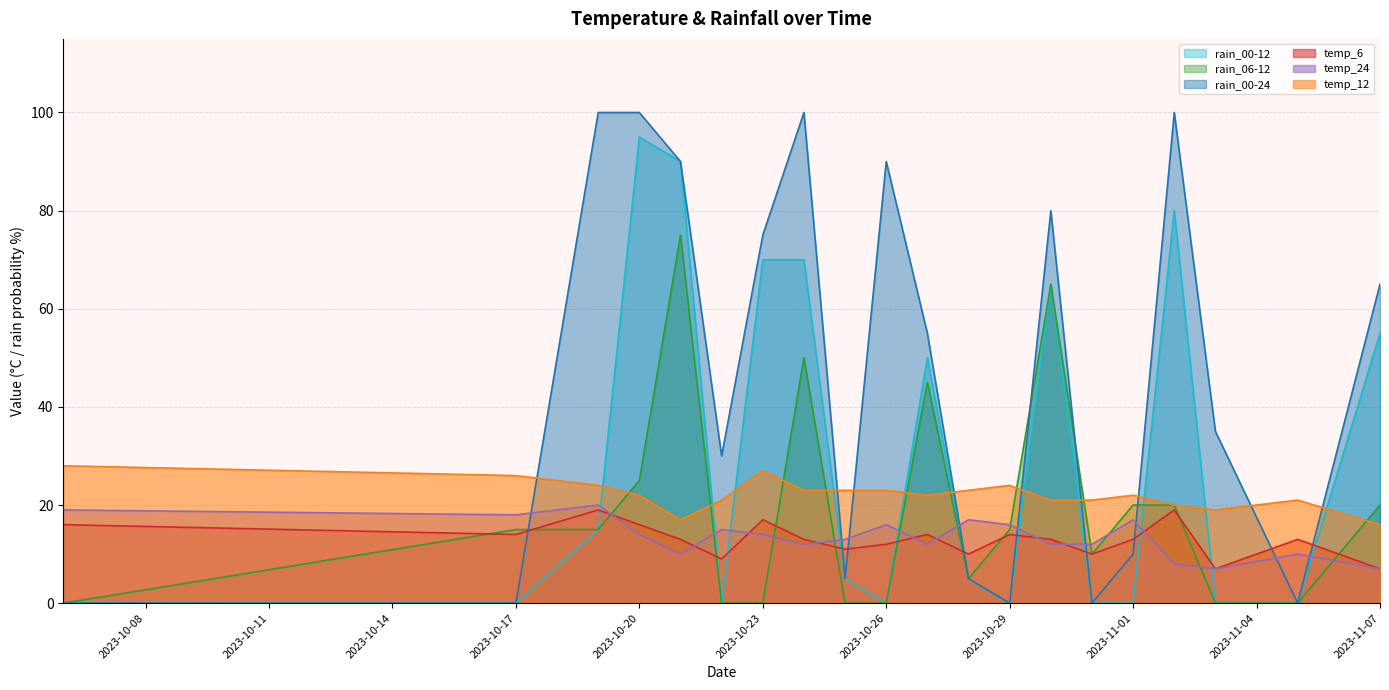

Rank the series by their maximum value, from lowest to highest.

temp_6, temp_24, temp_12, rain_06-12, rain_00-12, rain_00-24